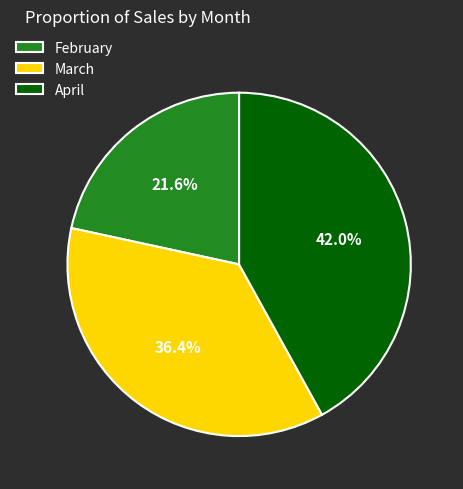

Is it true that February is 35% of the pie?

False